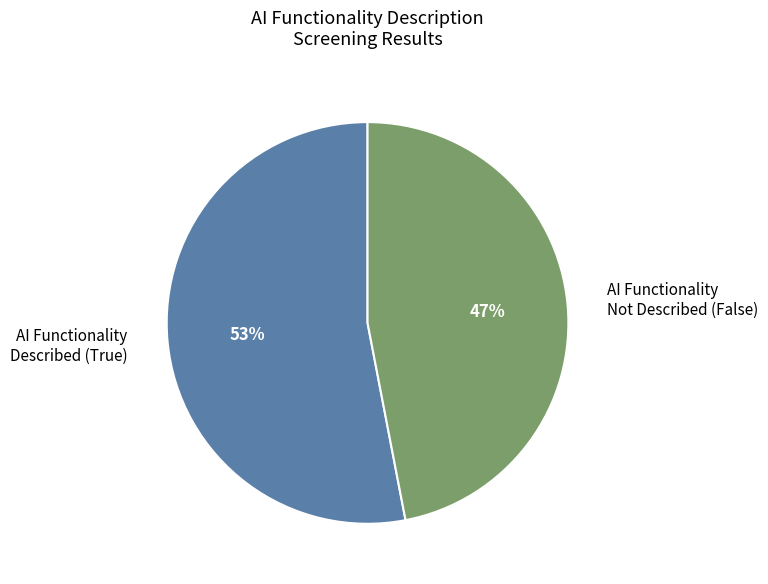

Combined, do AI Functionality Described (True) and AI Functionality Not Described (False) account for over 50%?

Yes